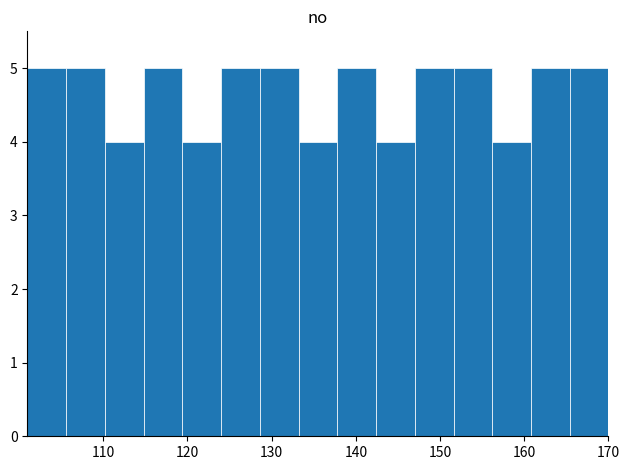

Reading left to right, transcribe this chart: for each bar, give the range it covers on the x-axis and its height. Neither the bar edges nor the heights are printed on the chart, so give them approximately, as read against the axes.

101.0 to 105.6: 5
105.6 to 110.2: 5
110.2 to 114.8: 4
114.8 to 119.4: 5
119.4 to 124.0: 4
124.0 to 128.6: 5
128.6 to 133.2: 5
133.2 to 137.8: 4
137.8 to 142.4: 5
142.4 to 147.0: 4
147.0 to 151.6: 5
151.6 to 156.2: 5
156.2 to 160.8: 4
160.8 to 165.4: 5
165.4 to 170.0: 5